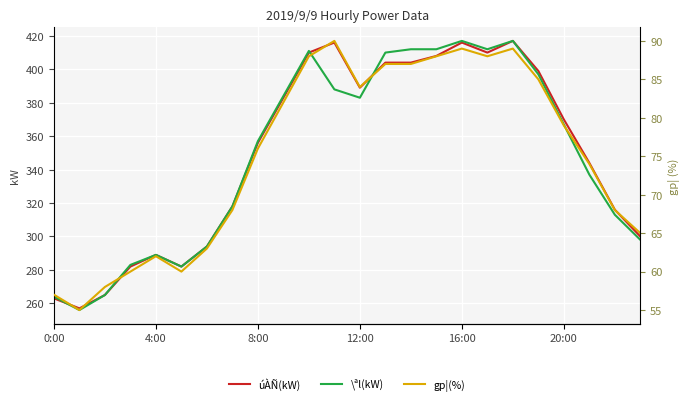

The \ªl(kW) series shows 80 at 8:00. True or false?

False